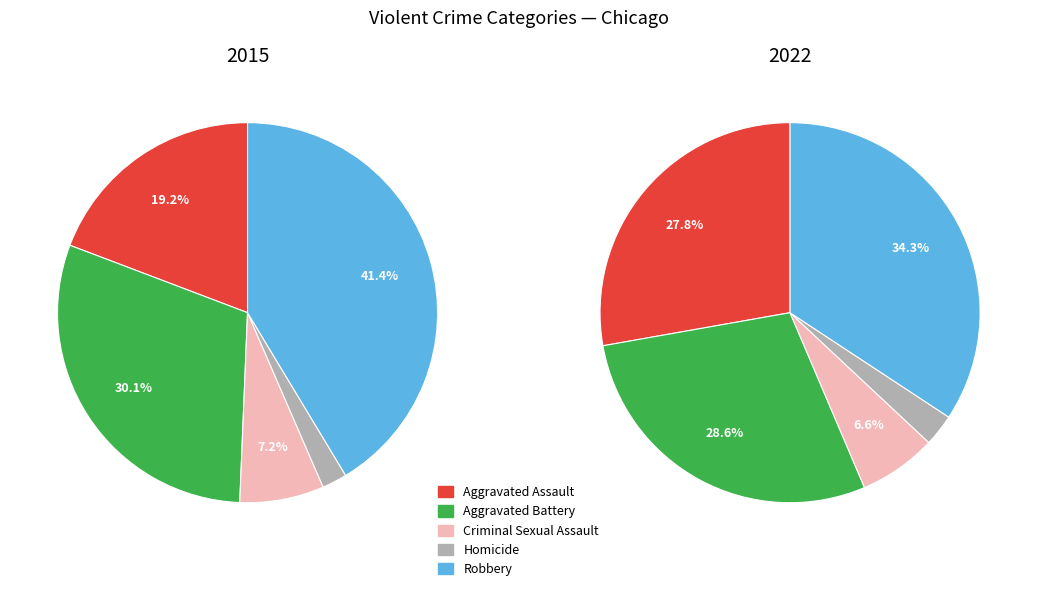

Which series changed the most between Aggravated Assault and Criminal Sexual Assault?

2022